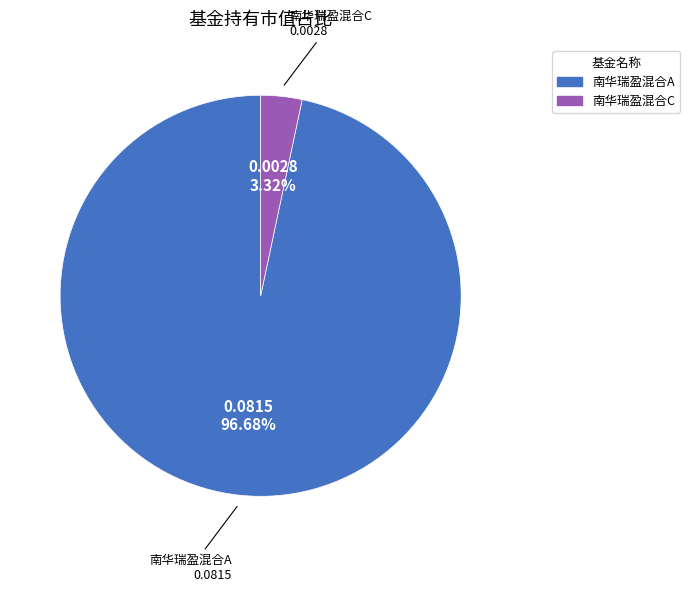

True or false: 南华瑞盈混合A accounts for 97% of the total.

True